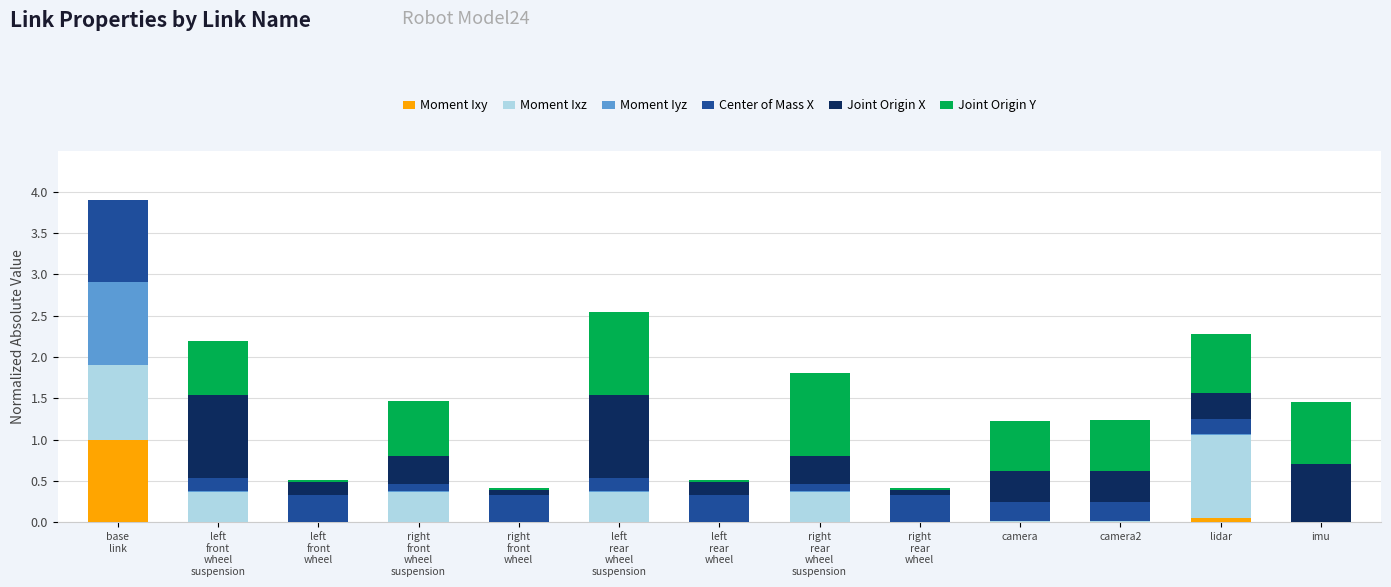

Are the bars horizontal?

No